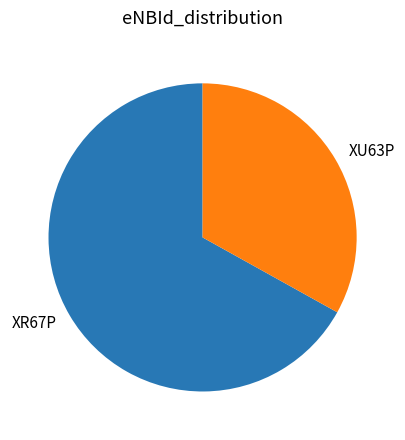

Which category accounts for the majority?

XR67P